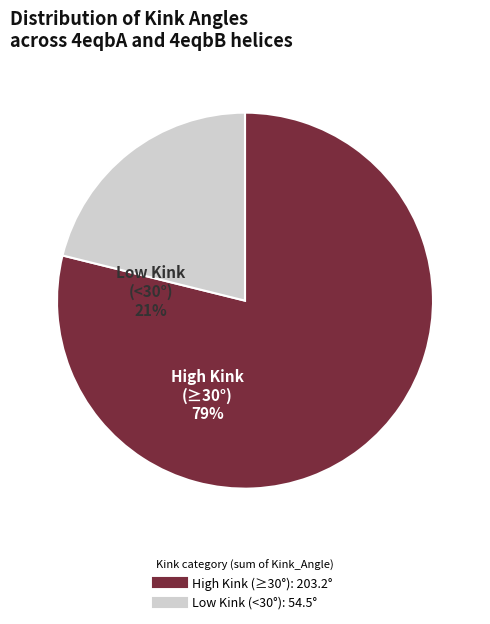

Is there a majority slice in this chart?

Yes